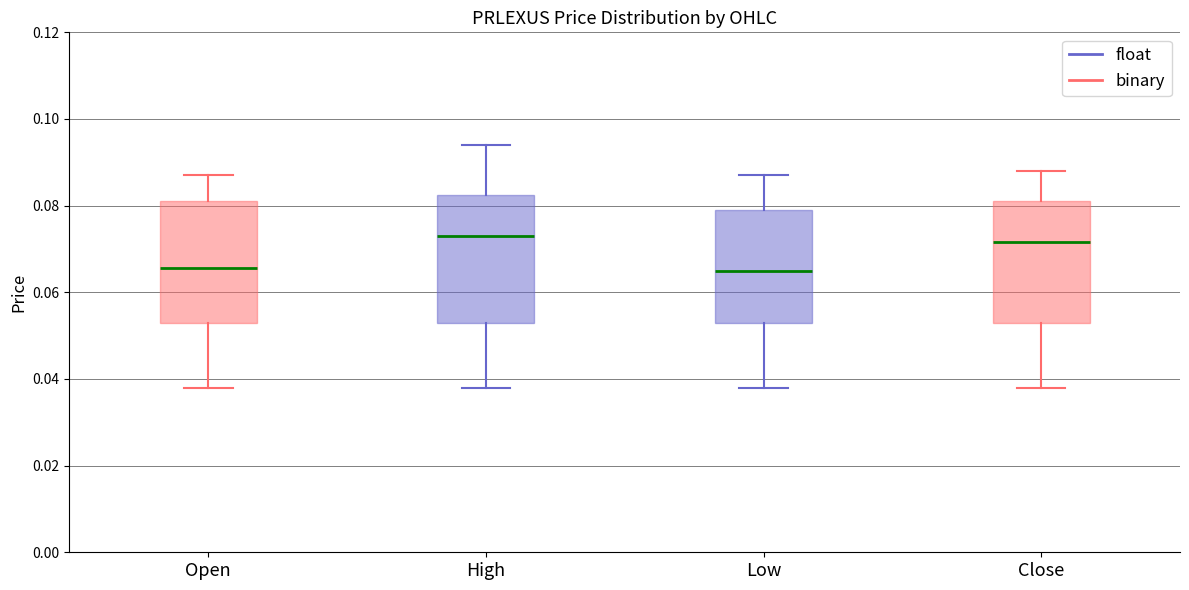

Reading left to right, transcribe this box plot: for each box, give where its median line is, the range the box spans, and where its two whiskers end, as read against the y-axis. The values are not printed on the chart, so give them approximately, as read against the axis.

Open: median 0.066, box 0.054 to 0.082, whiskers 0.038 to 0.088
High: median 0.074, box 0.054 to 0.082, whiskers 0.038 to 0.094
Low: median 0.066, box 0.054 to 0.080, whiskers 0.038 to 0.088
Close: median 0.072, box 0.054 to 0.082, whiskers 0.038 to 0.088